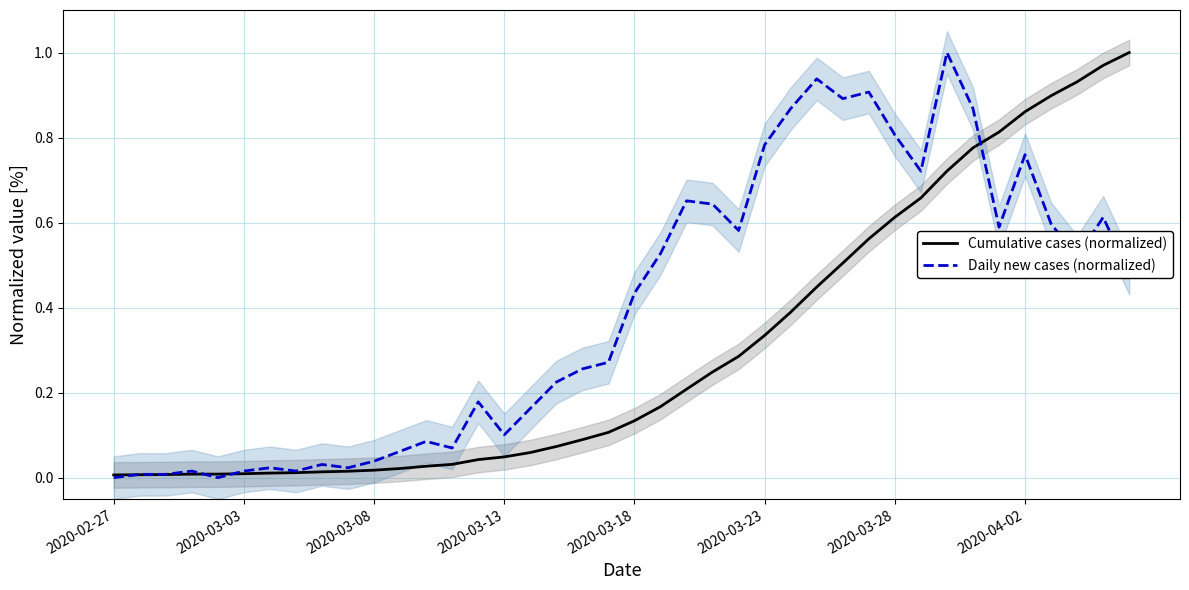

How many positive values does the Daily new cases (normalized) series have?

38